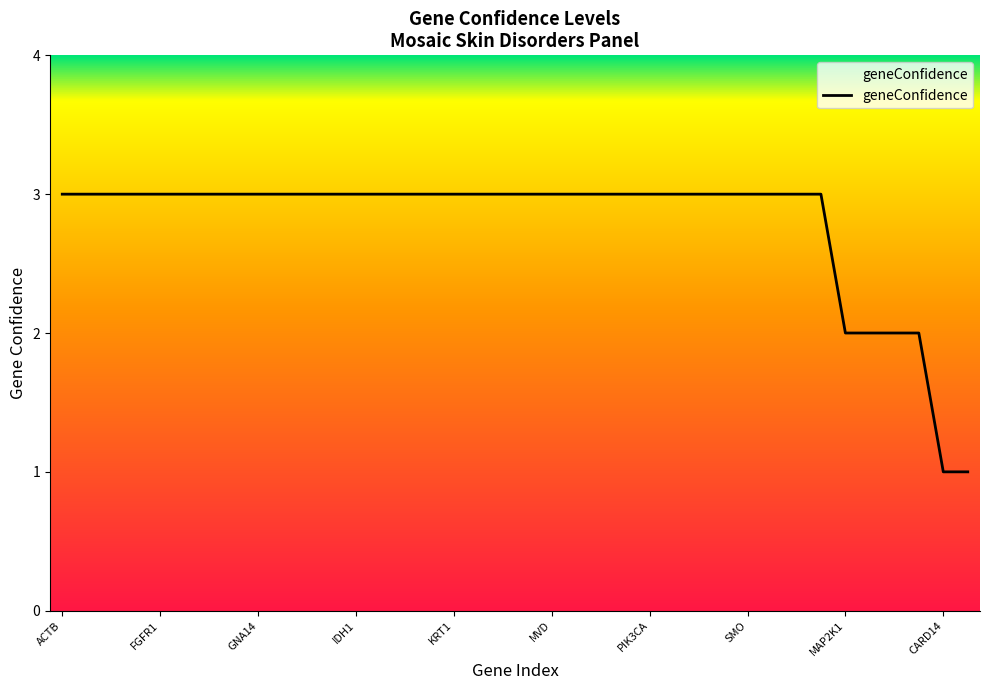

What is the maximum value shown in the chart?

3